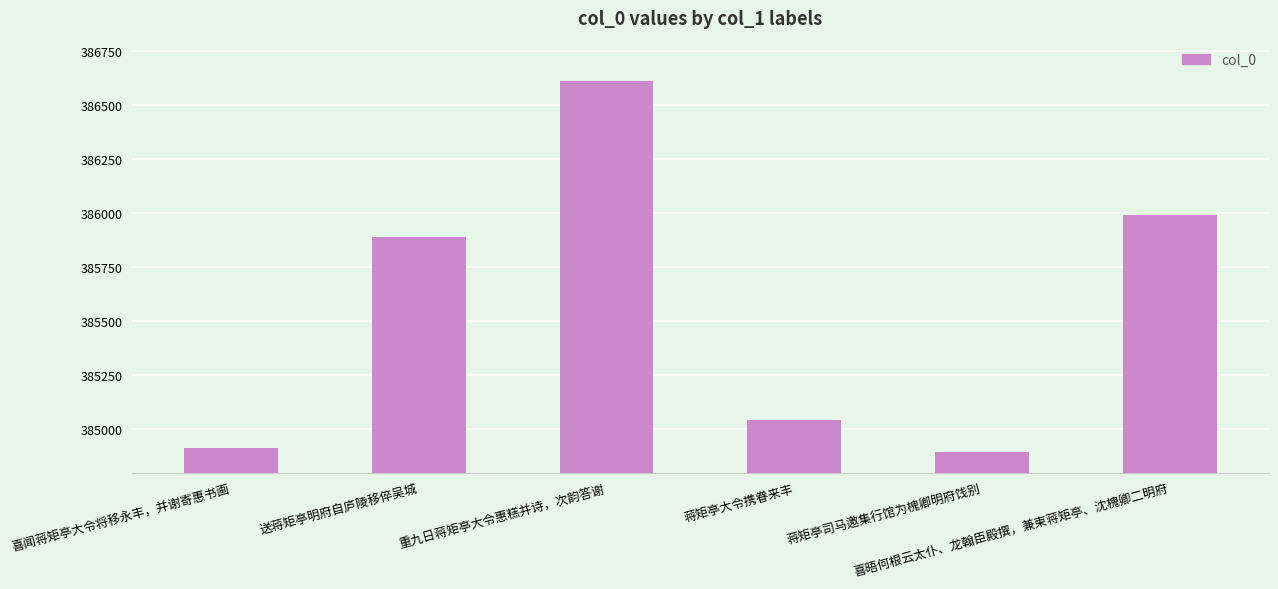

At which category does the chart reach its peak across all series?

重九日蒋矩亭大令惠糕并诗，次韵答谢